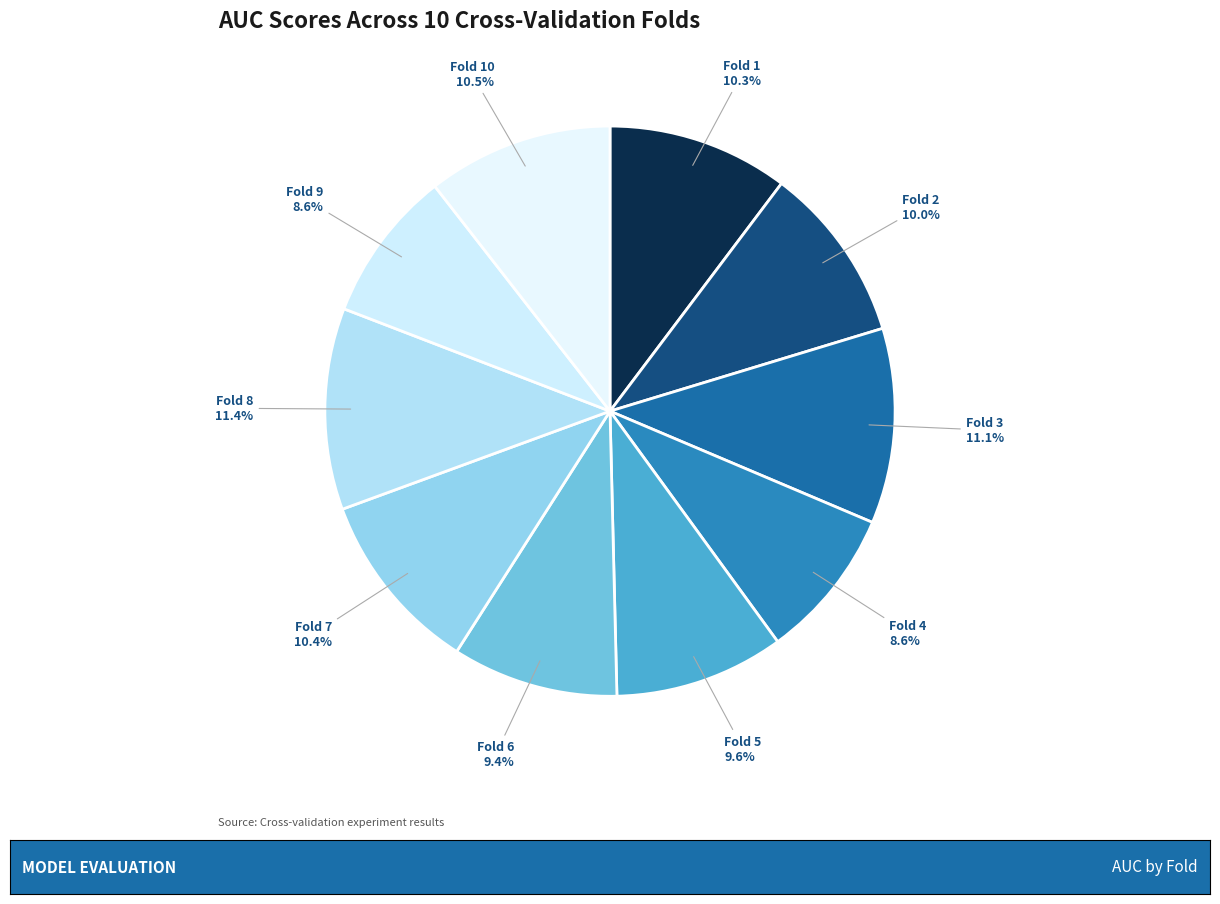

To the nearest percent, what percentage of the pie is Fold 1?

10%